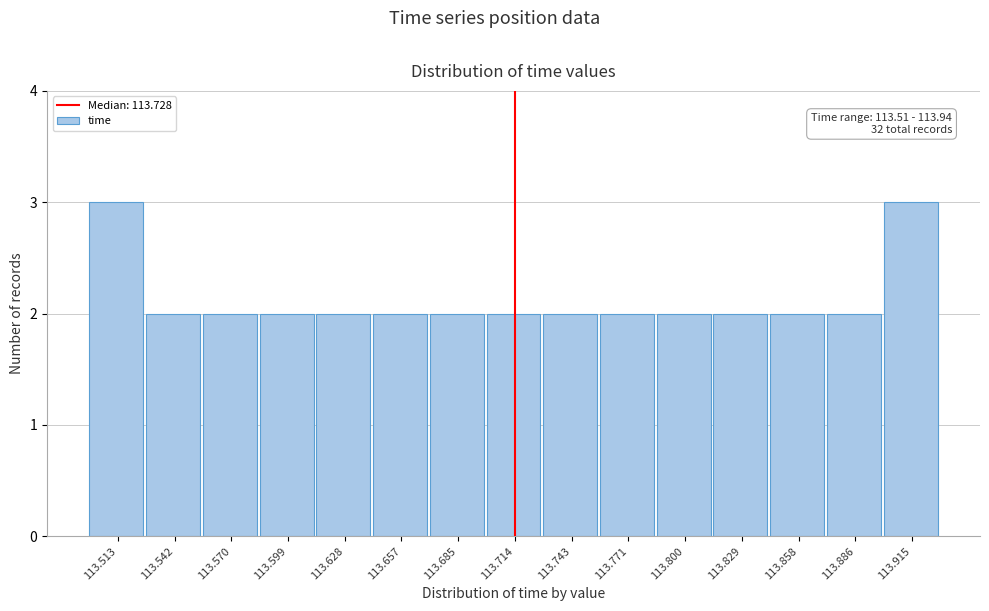

Reading left to right, extract all data points from this chart.

3	2	2	2	2	2	2	2	2	2	2	2	2	2	3